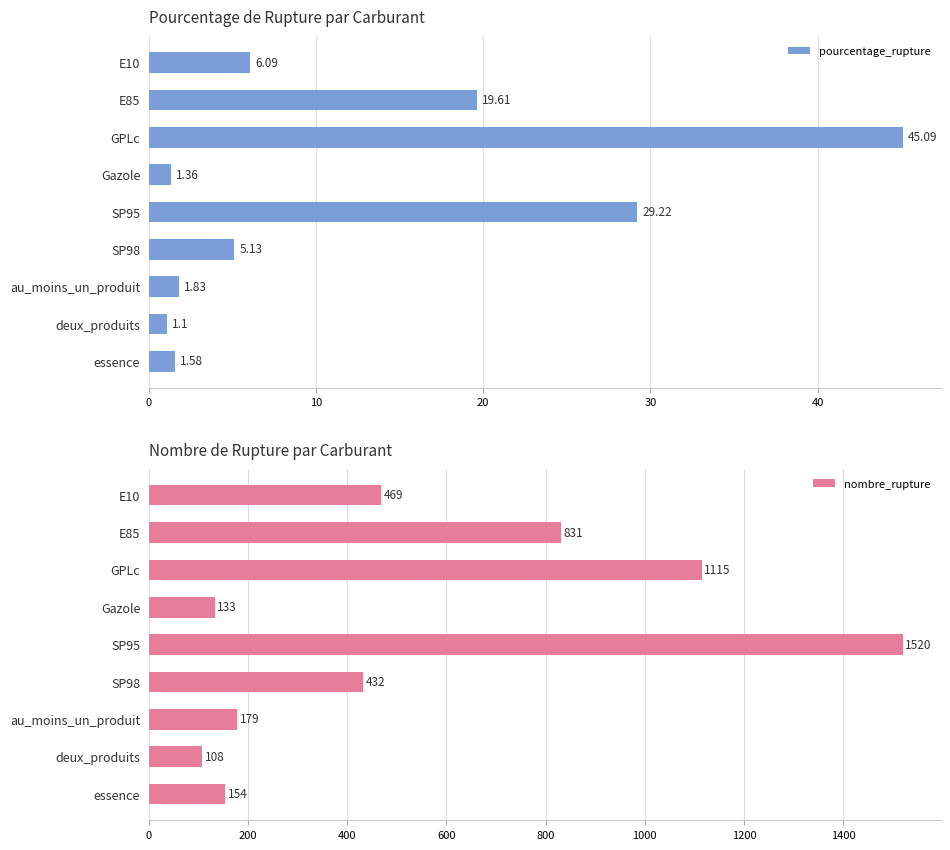

What is the difference between the maximum and second lowest values in the pourcentage_rupture series?

43.7